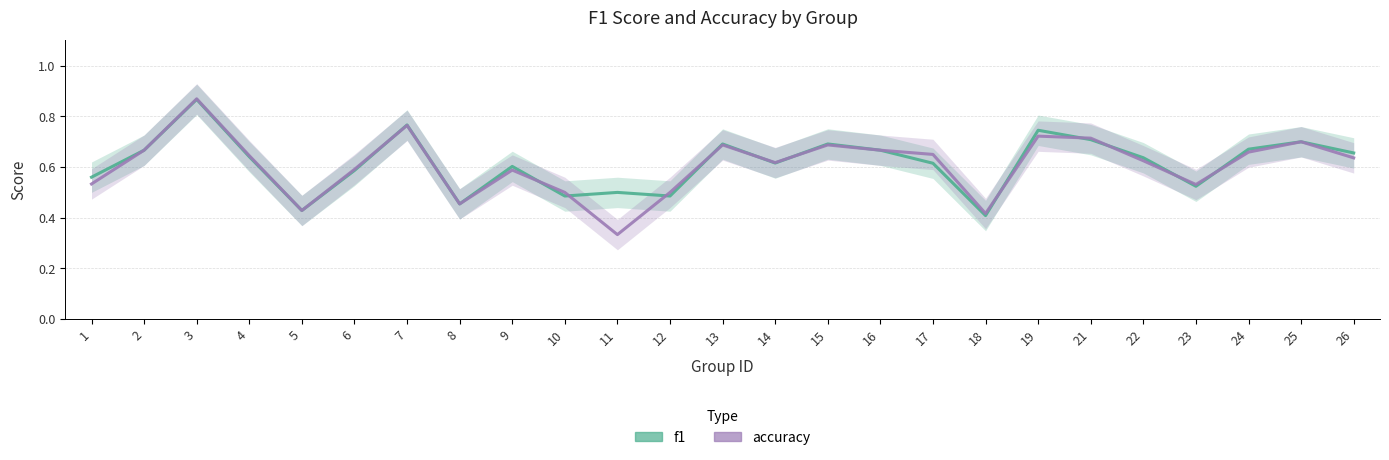

In accuracy, how many points are lower than both neighbors (excluding endpoints)?

6